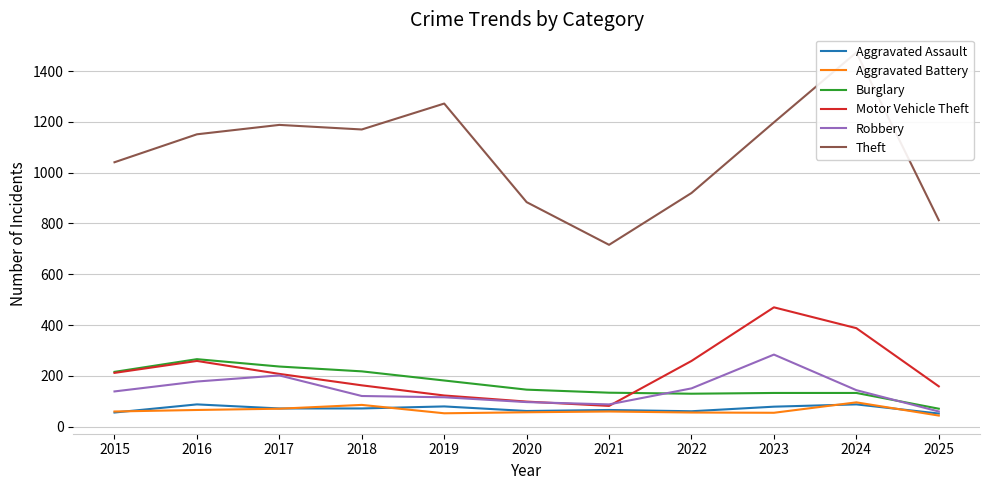

At which label does Robbery reach its minimum?

2025